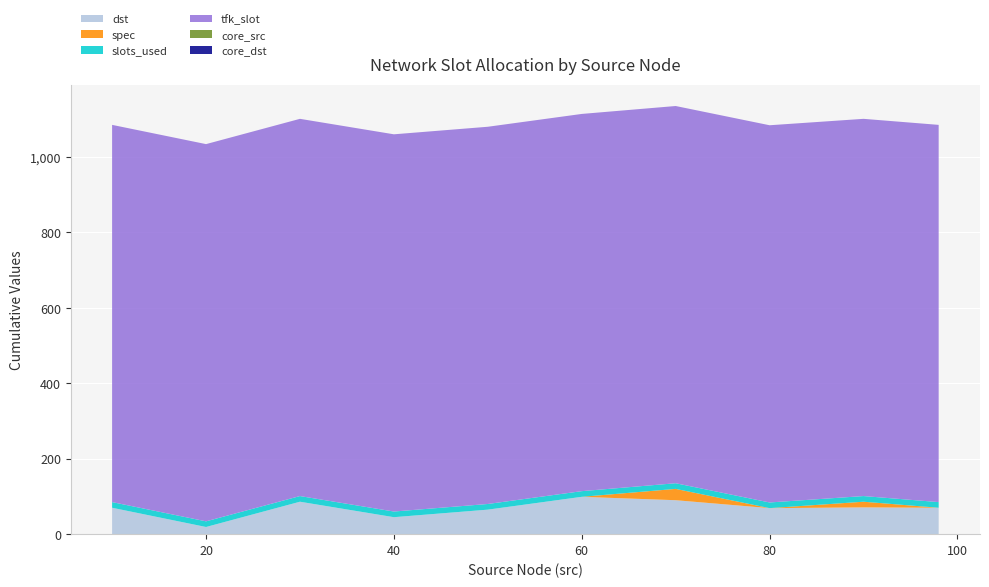

Reading left to right, list all the values displayed in this chart.

dst: 70	19	86	45	65	99	90	69	71	70
spec: 0	0	0	0	0	0	30	0	15	0
slots_used: 15	15	15	15	15	15	15	15	15	15
tfk_slot: 1000	1000	1000	1000	1000	1000	1000	1000	1000	1000
core_src: 0	0	0	0	0	0	0	0	0	0
core_dst: 0	0	0	0	0	0	0	0	0	0